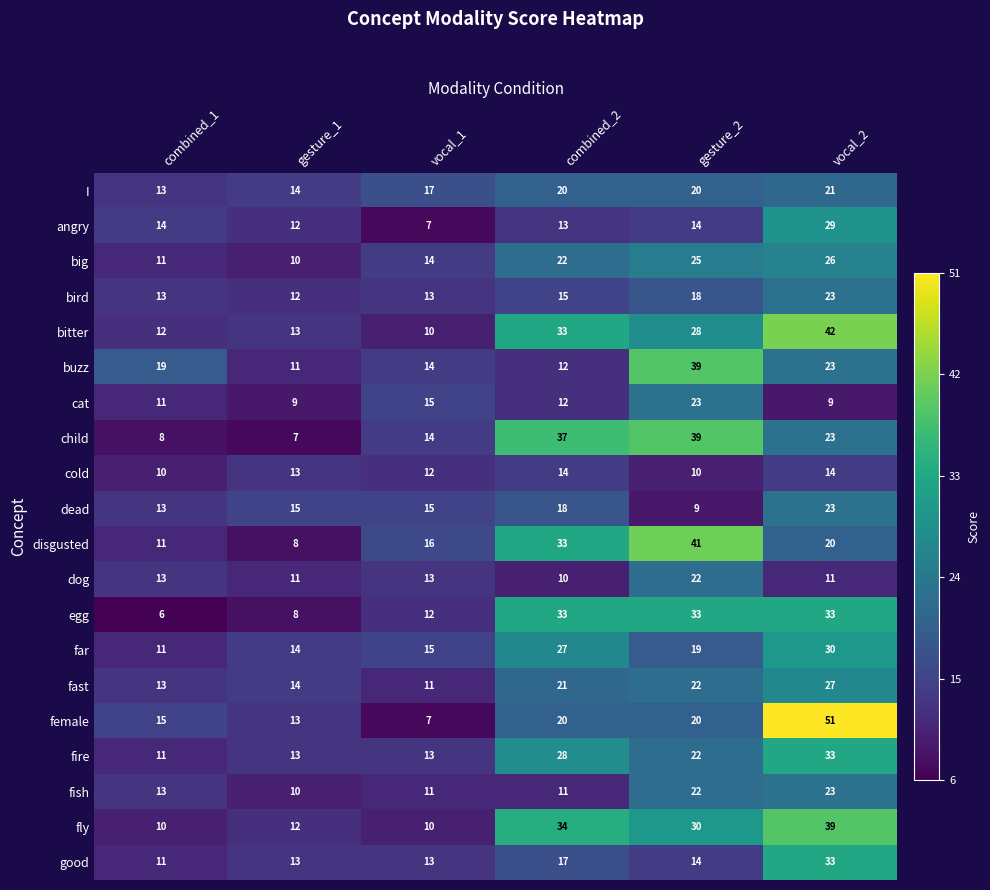

What is the average value of the female series?

21